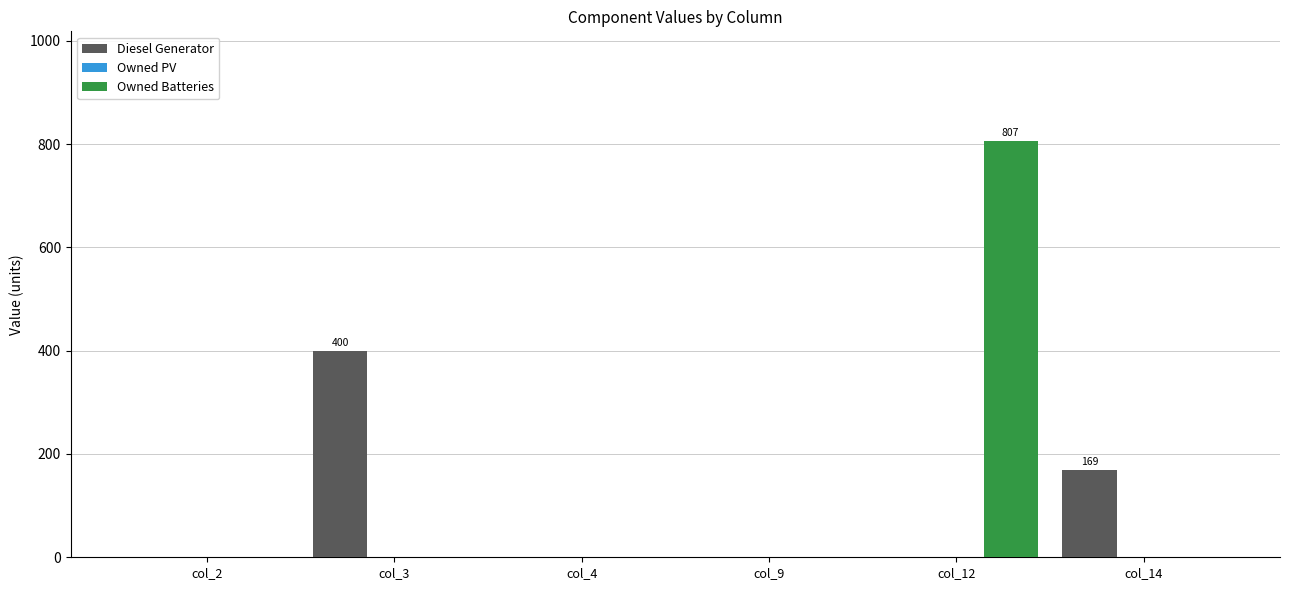

At which category is the sum across all series the highest?

col_12